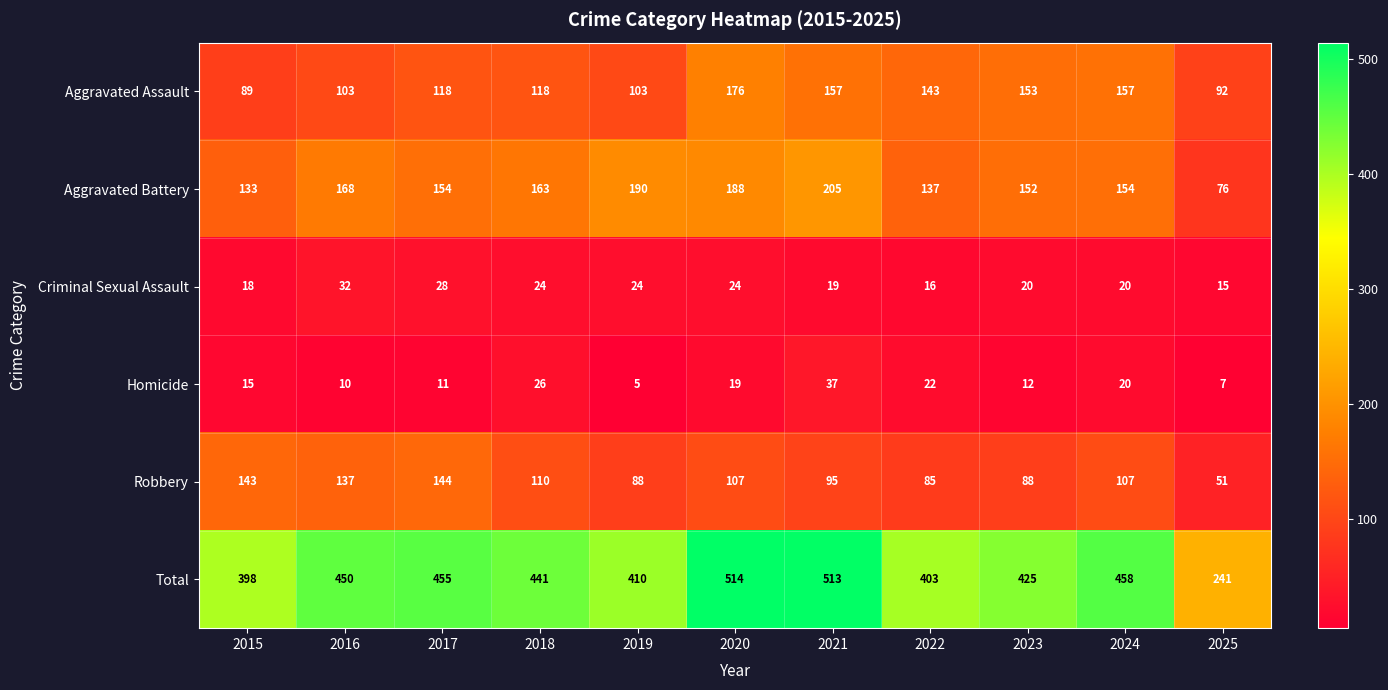

How many distinct data groups are displayed?

6